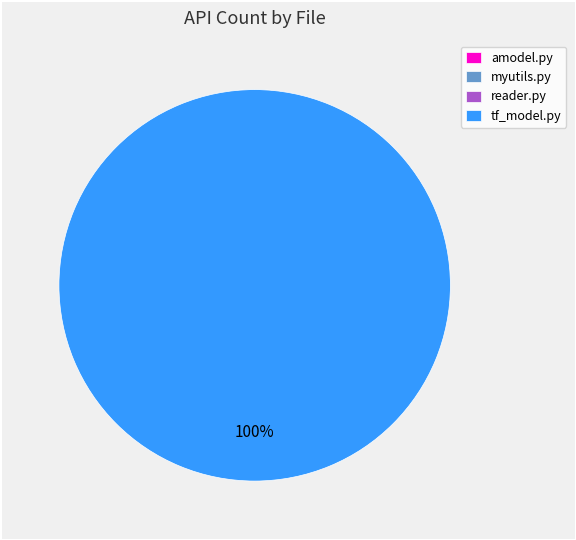

The amodel.py slice represents 1% of the pie. True or false?

False